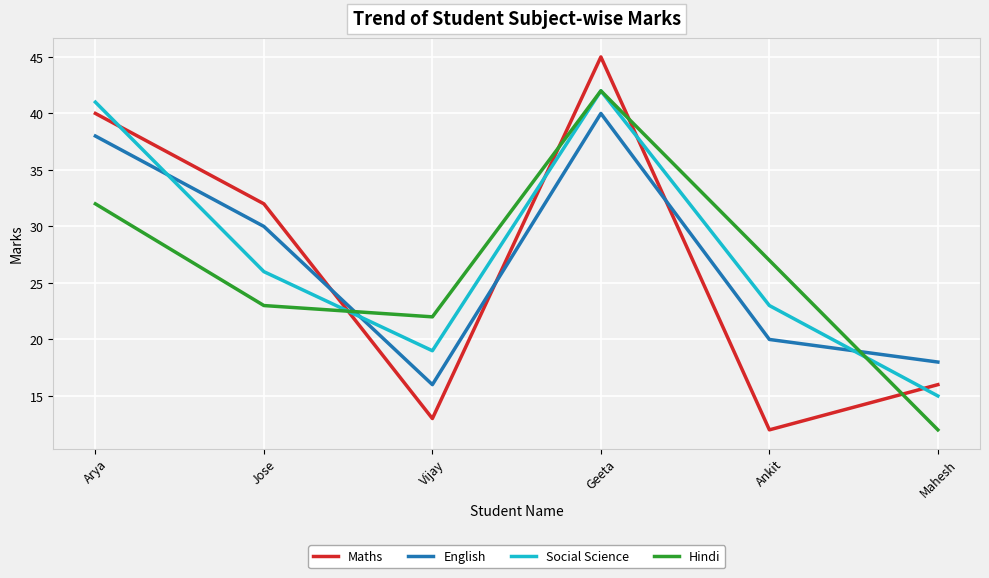

Where is the first local maximum for Maths?

Geeta